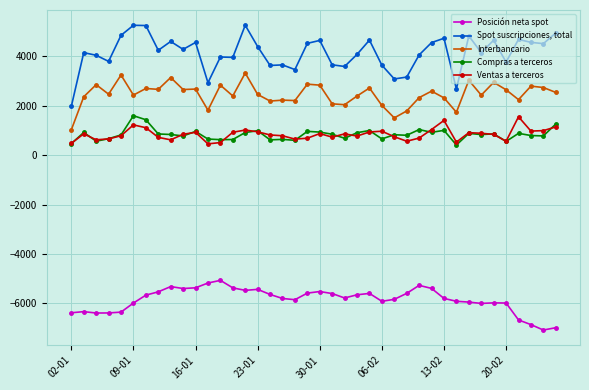

What is the value of the Posición neta spot point at the 7th from the left?

-5672